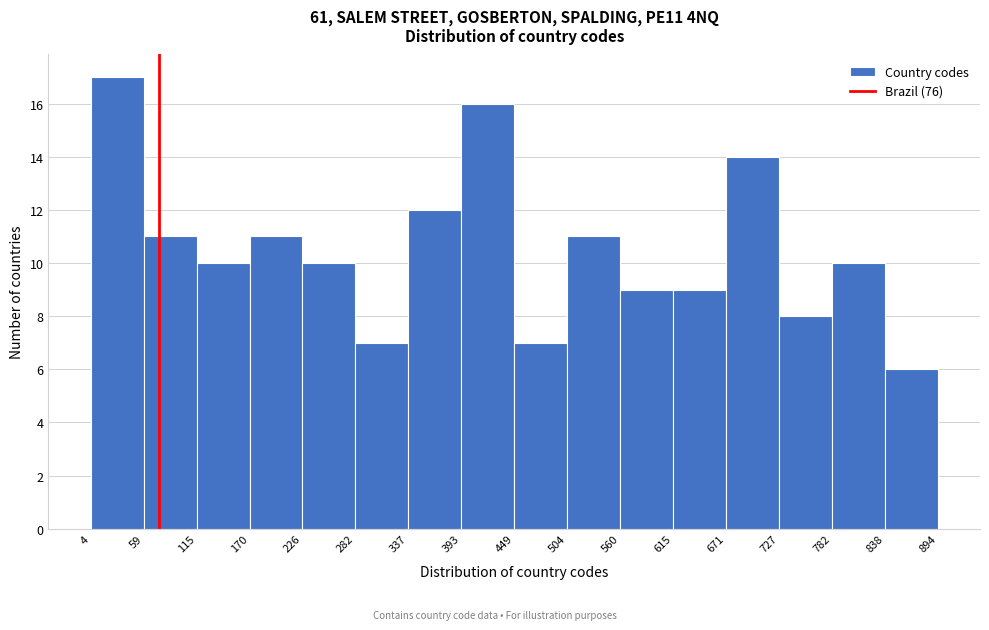

What is the height of the bar covering 504 to 560 on the x-axis? The values are not printed on the chart, so give them approximately, as read against the axis.

11